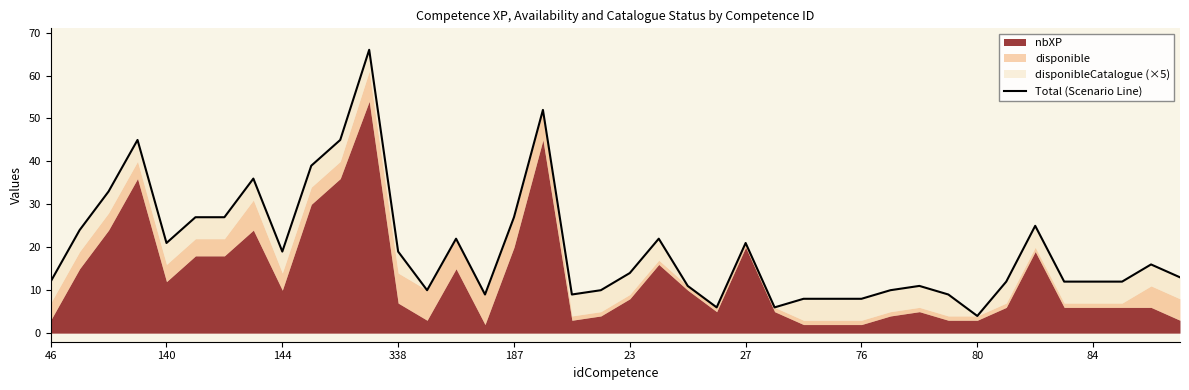

What is the value of the 21st point from the left?

14